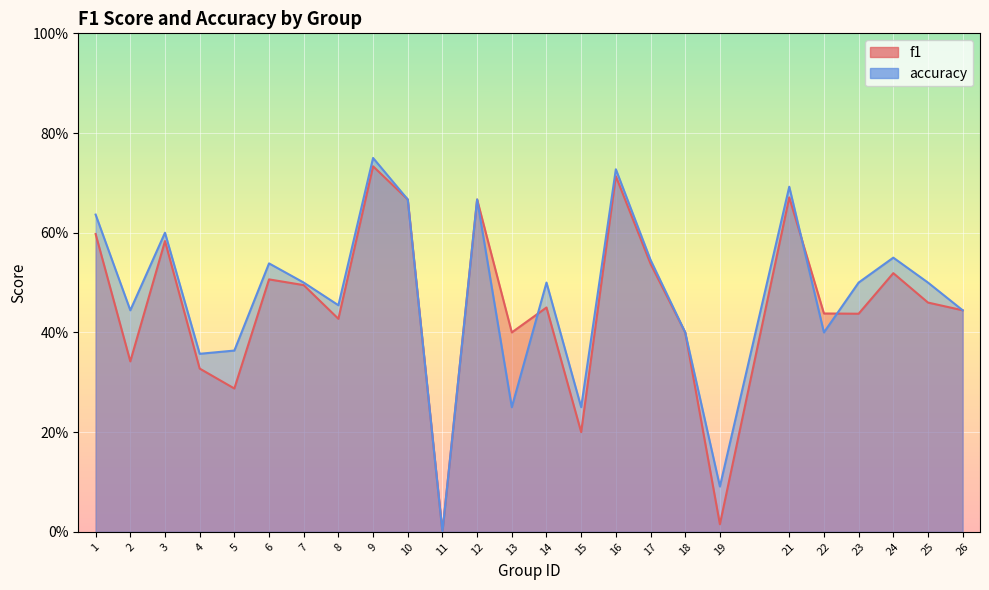

What is the value of the accuracy point at the 13th from the left?

0.2